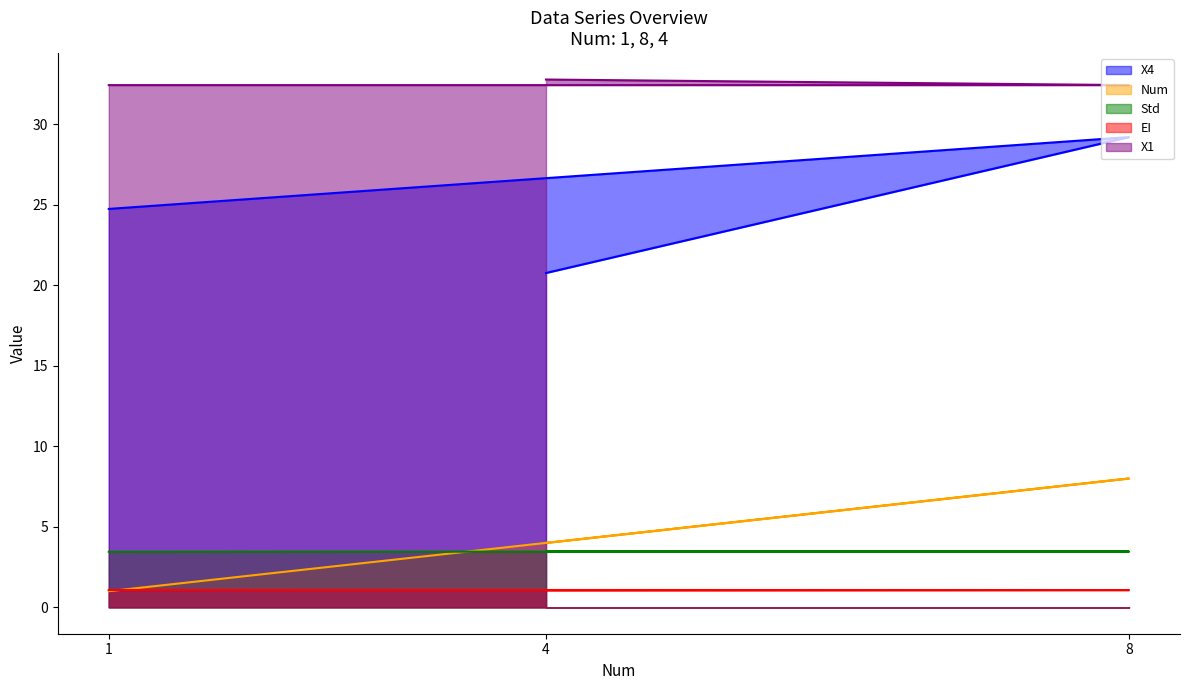

At how many categories does at least one series exceed 22?

3